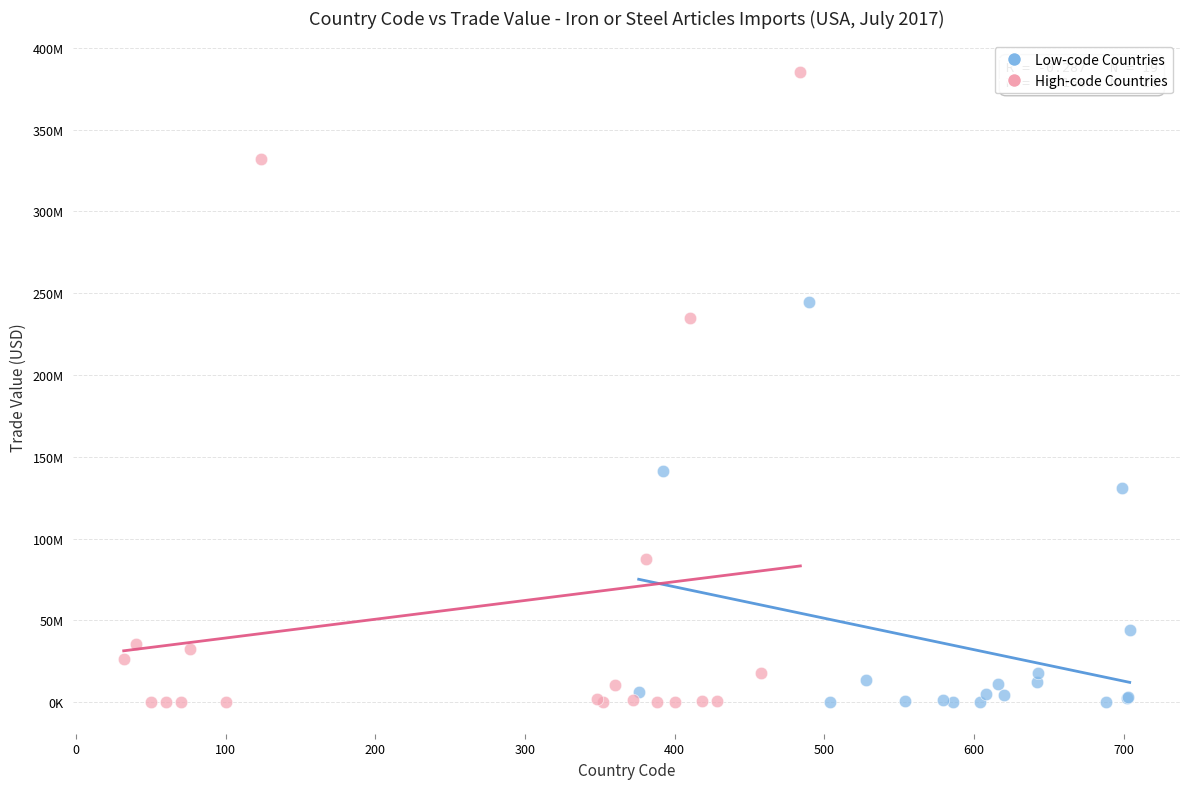

What are all the series names shown in the legend?

Low-code Countries, High-code Countries